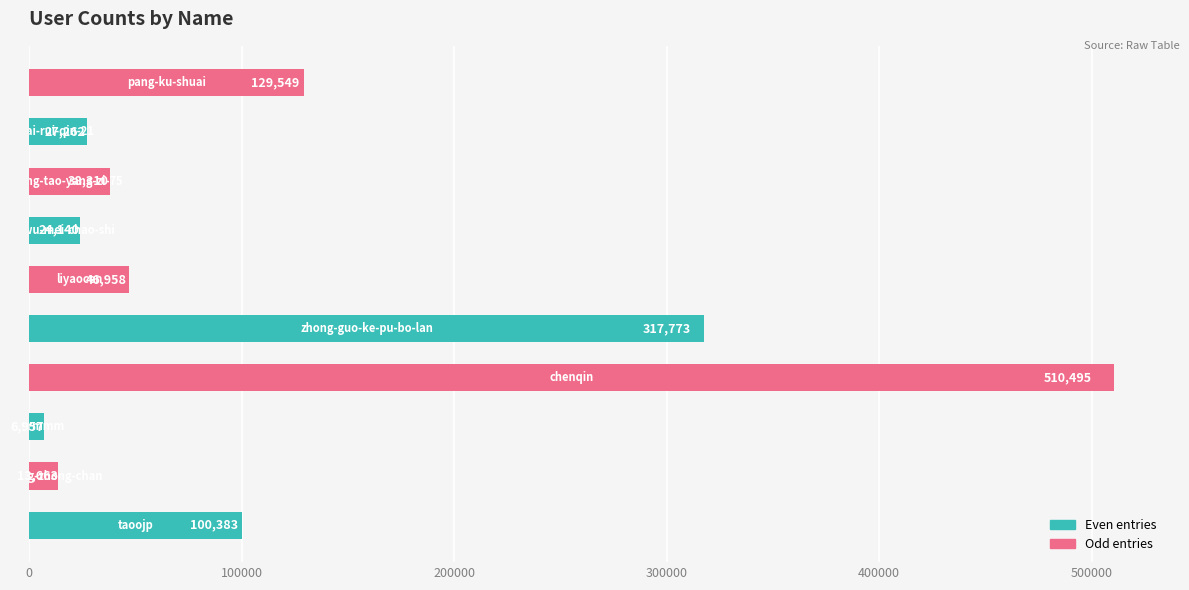

What is the difference between the maximum and minimum values?

503538